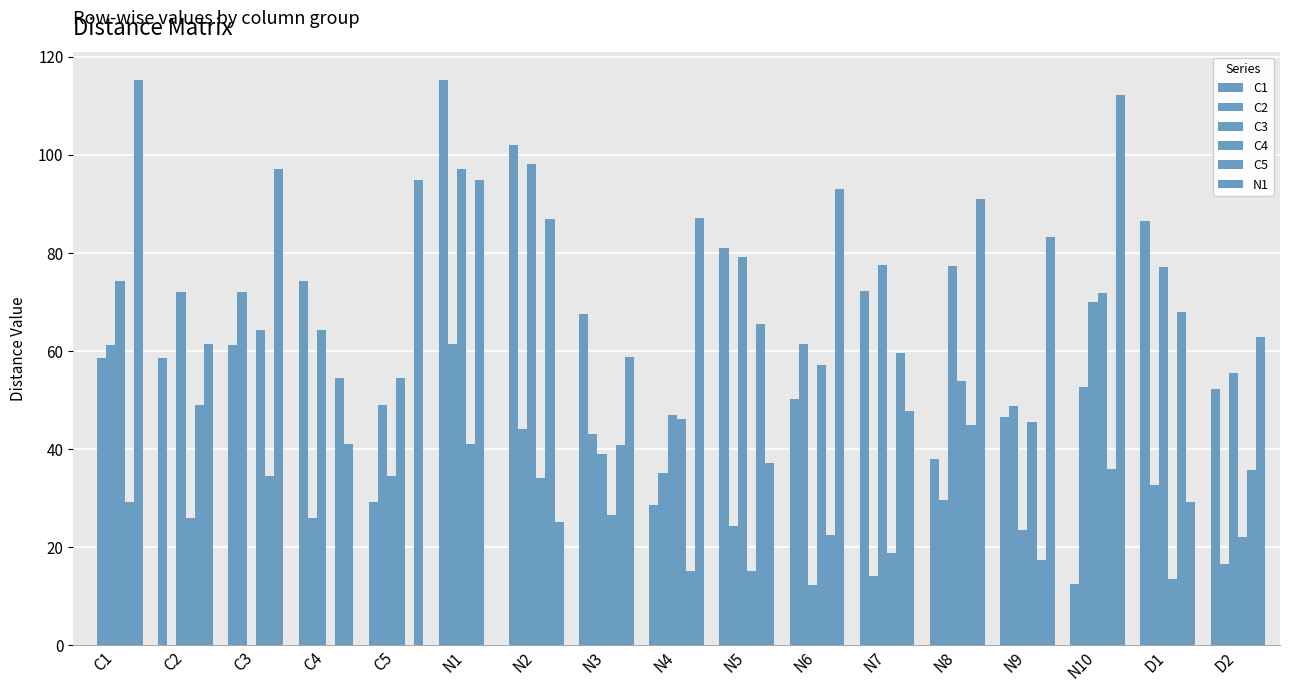

Where is C3 nearest to the value 49?

N4